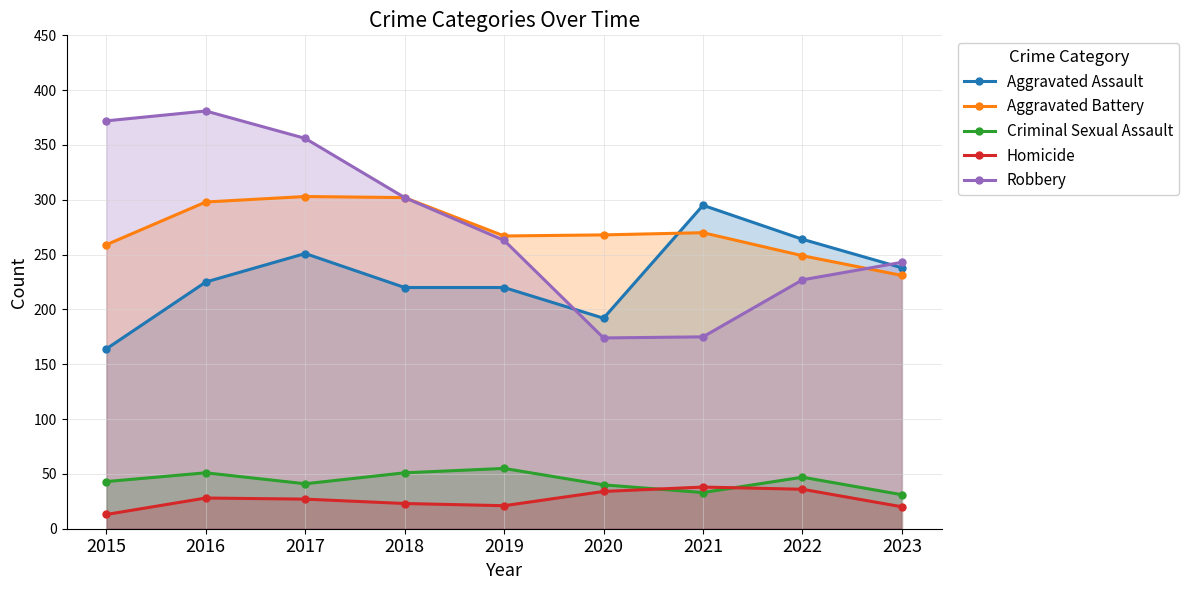

What is the sum of the Criminal Sexual Assault values at 2022 and 2018?

98